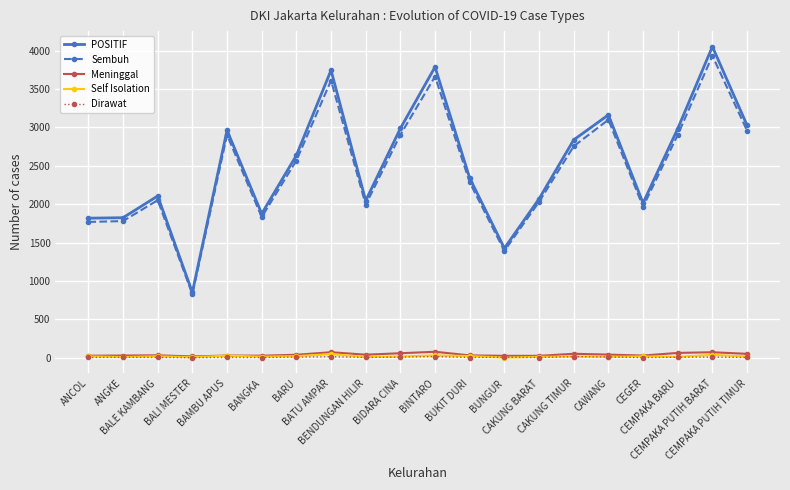

What is the greatest value displayed?

4052